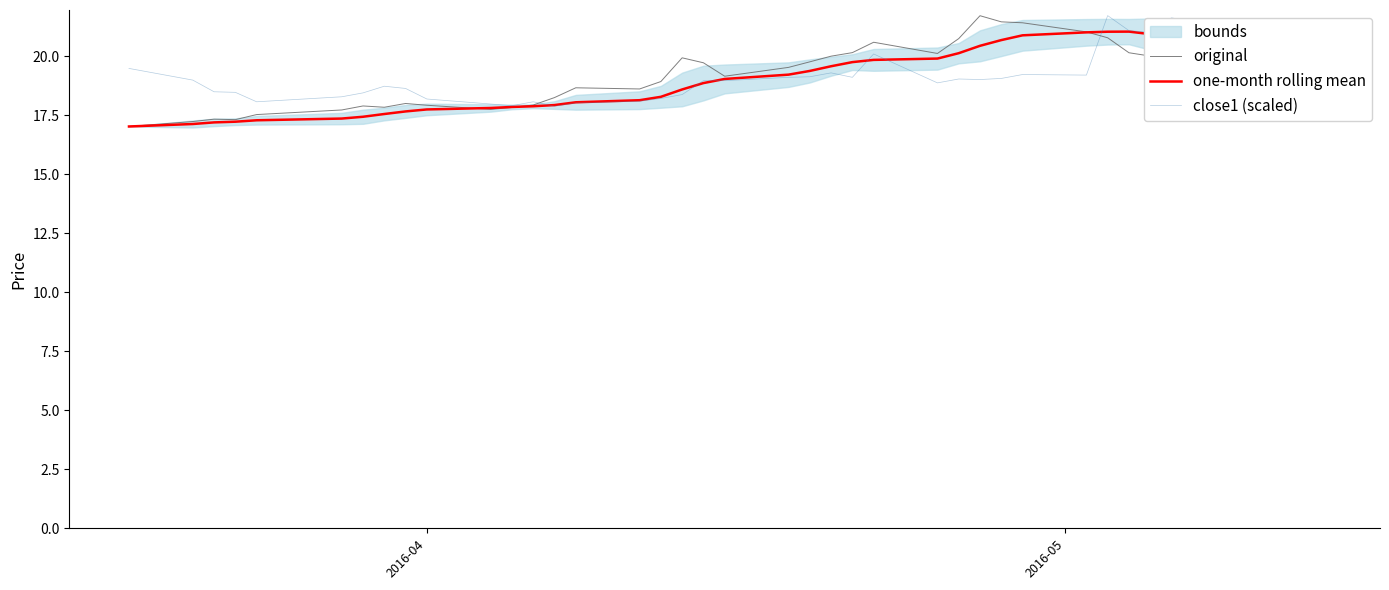

What is the lowest value of the original series?

17.0